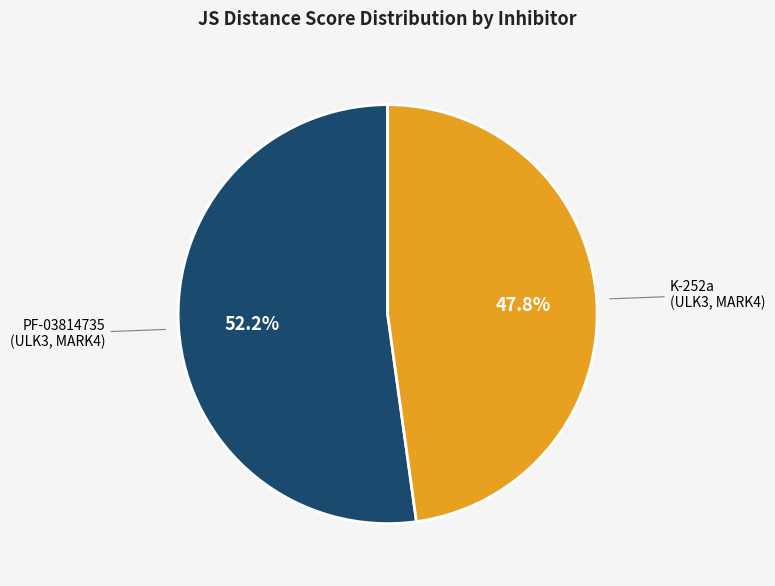

Is there a majority slice in this chart?

Yes